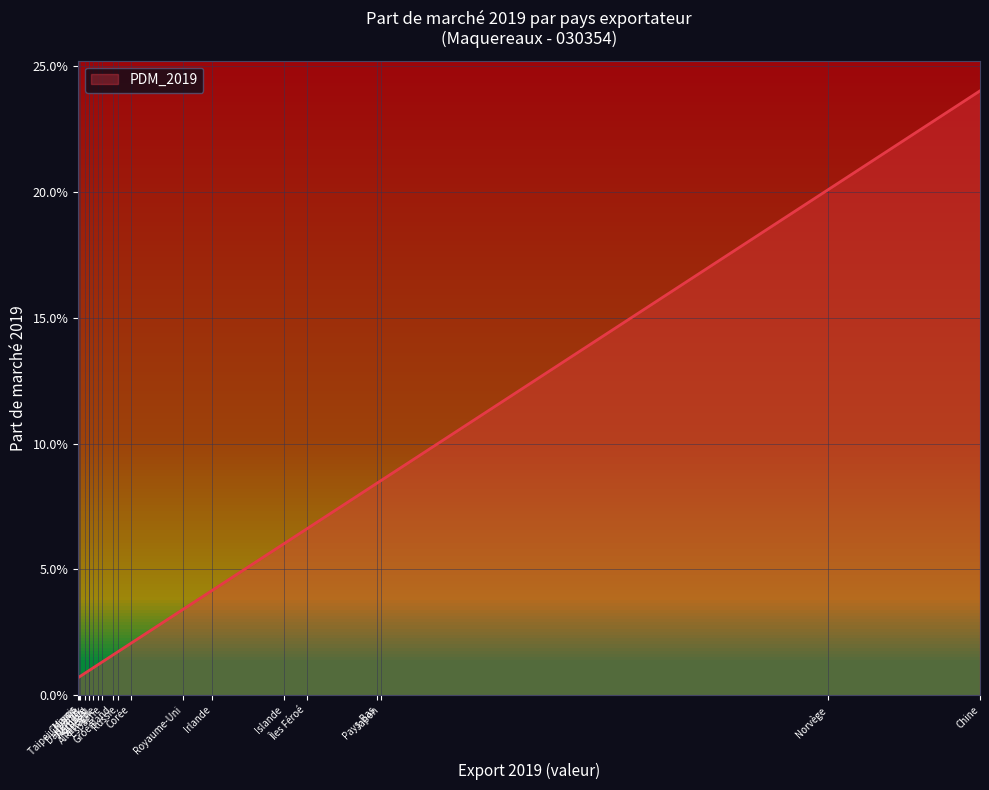

What is the label of the 12th point from the left?

Espagne